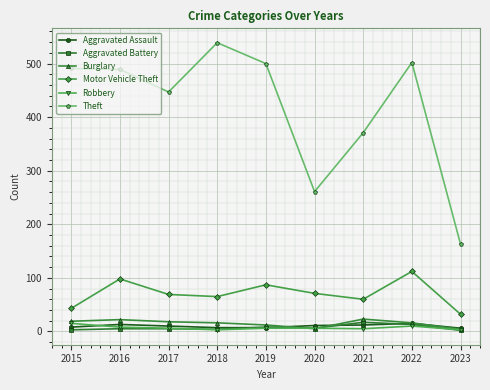

Count the number of data series in this chart.

6